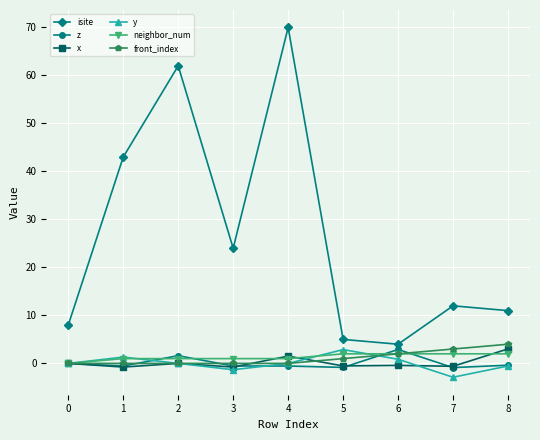

What is the sum of the neighbor_num values at 4 and 5?

3.0